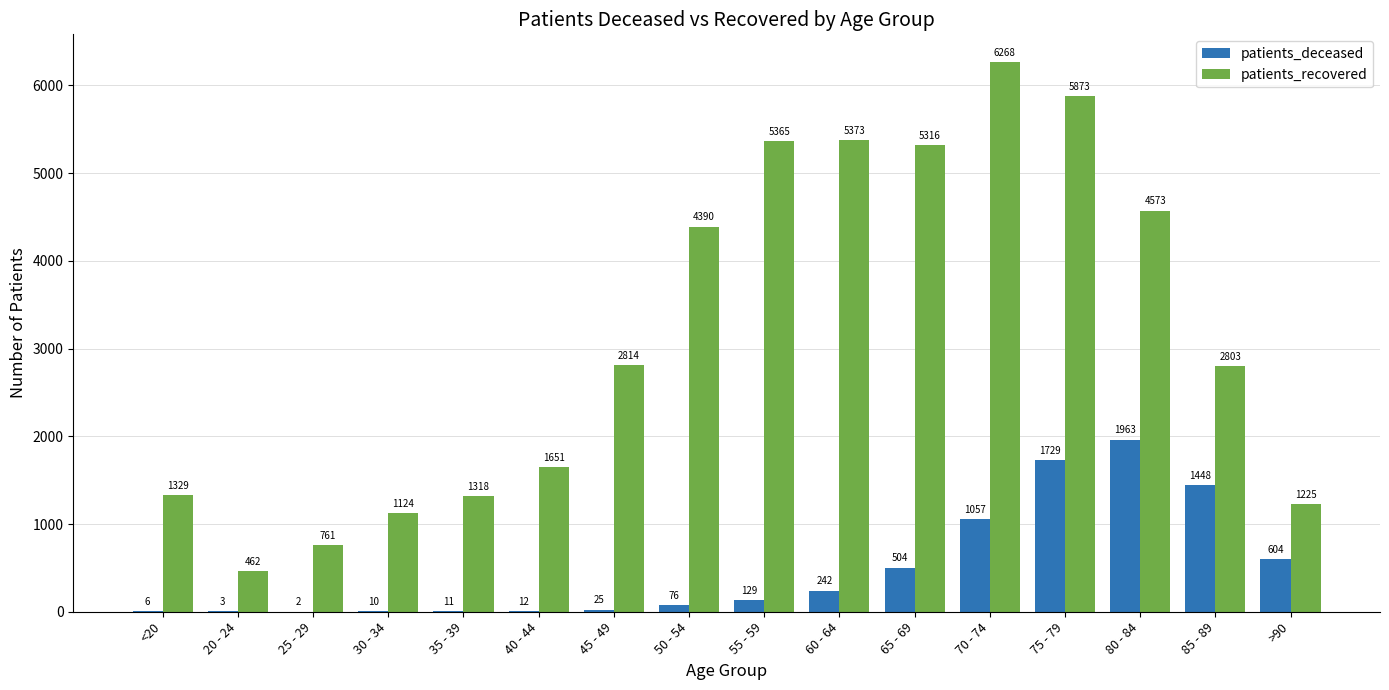

What is the total value across all series at 35 - 39?

1329